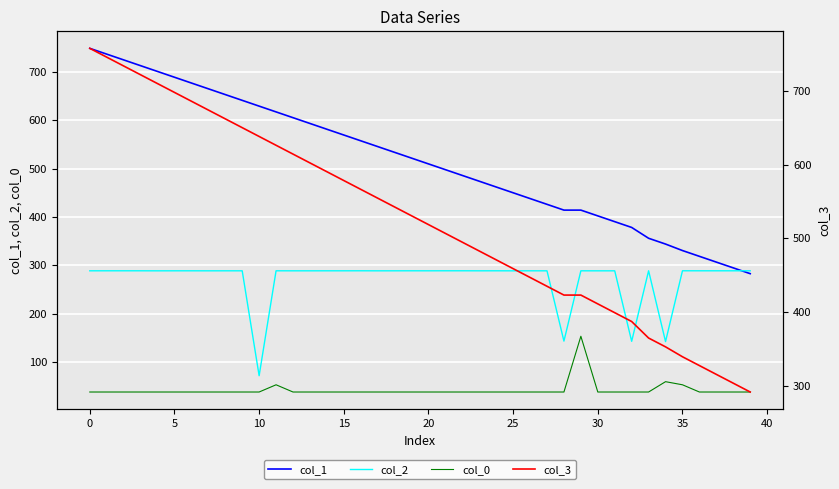

What value does the col_1 series have at 34?

343.8